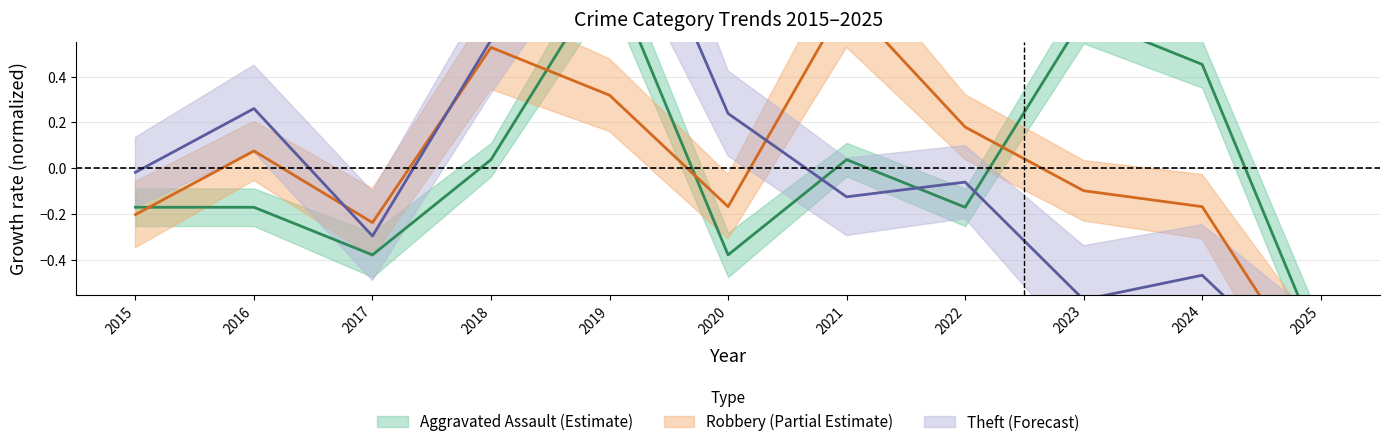

What is the difference between the maximum and minimum values in the Theft series?

2.4